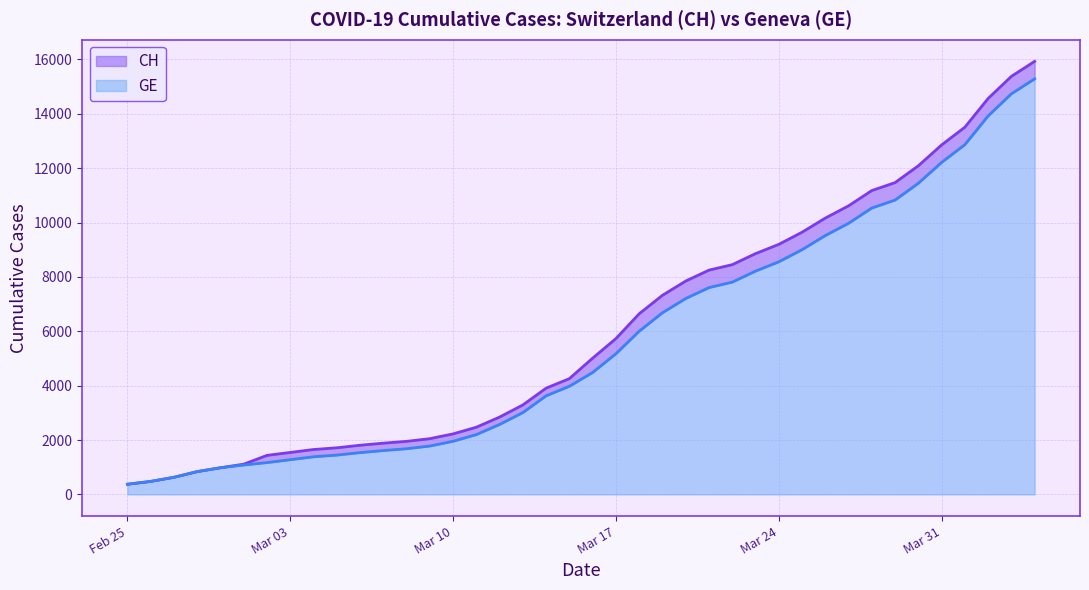

What is the average value of the GE series?

5641